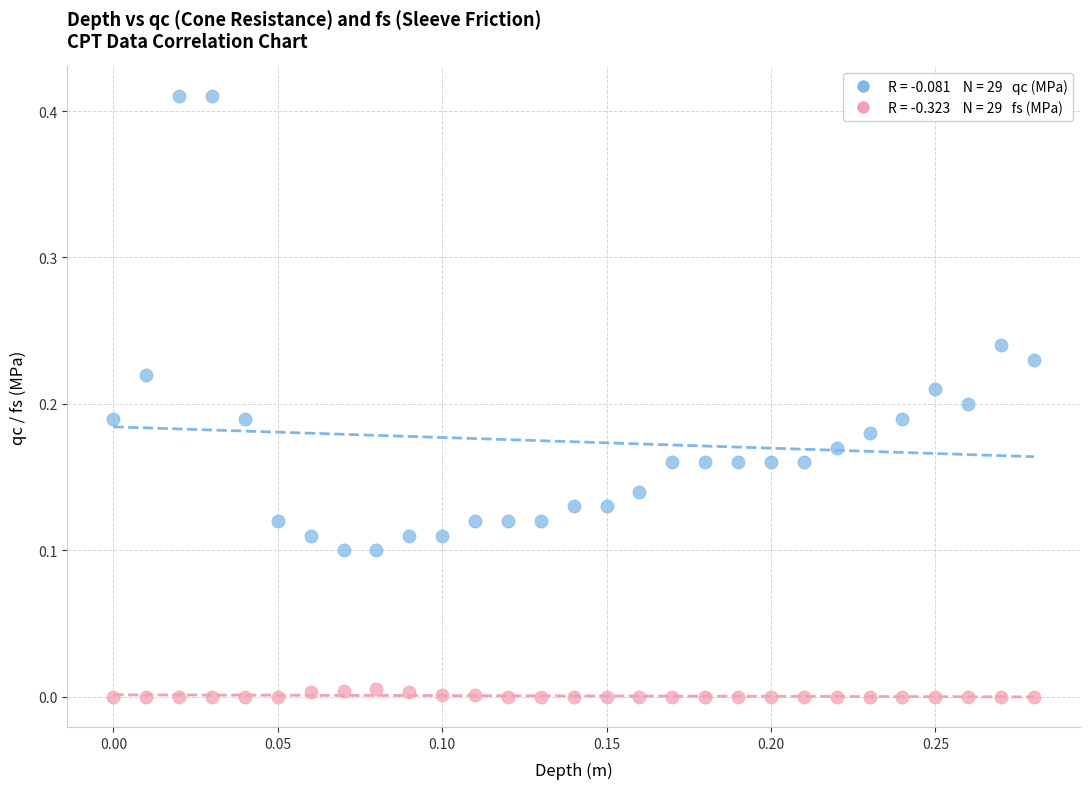

Across all data points, what is the range of X values (max minus min)?

0.3